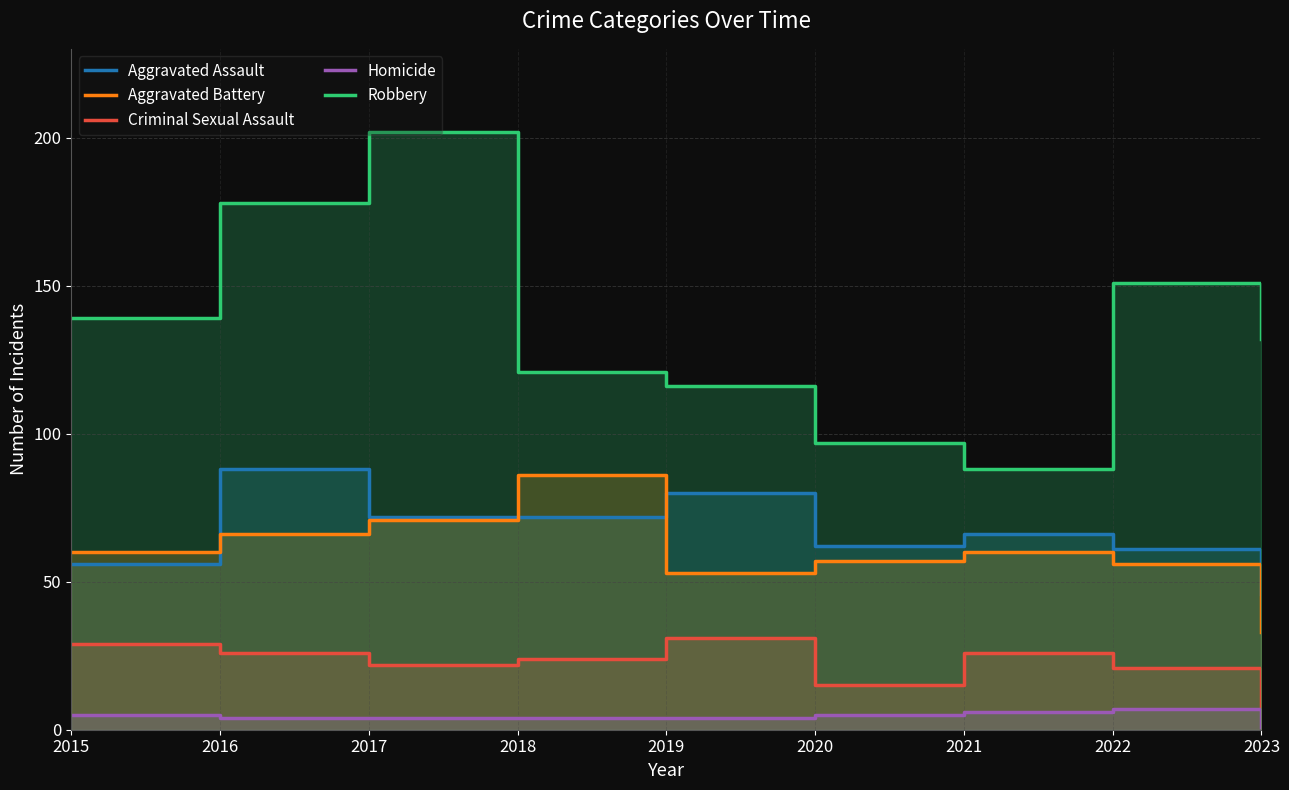

What is the spread (max minus min) of values at 2019?

112